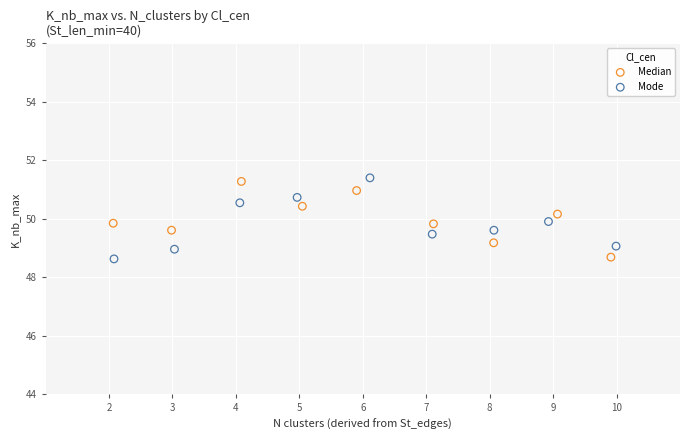

Which series reaches the maximum Y coordinate?

Mode